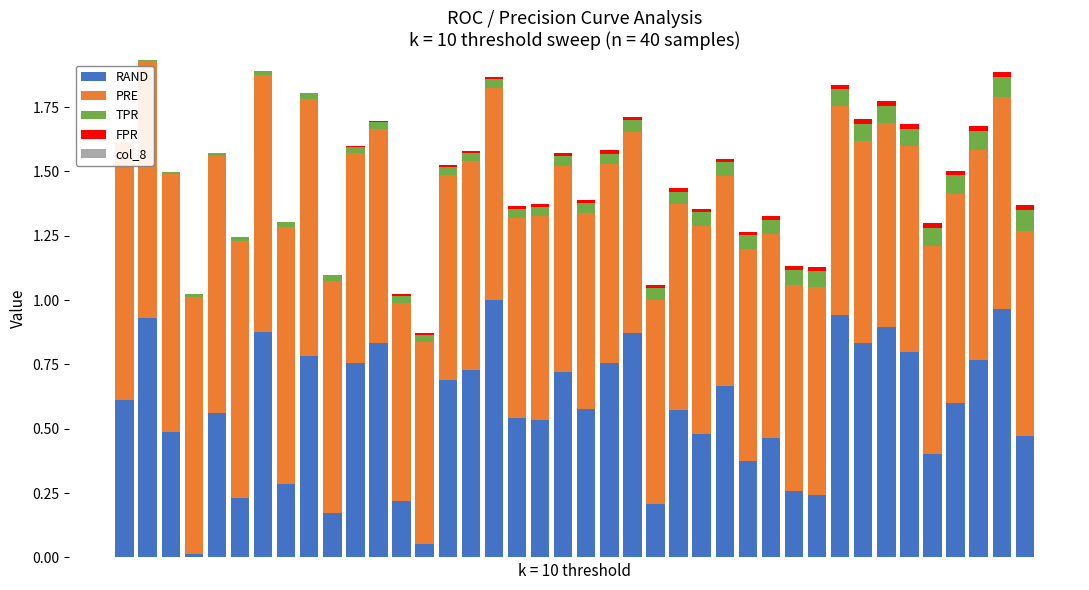

At which category is the sum across all series the highest?

1